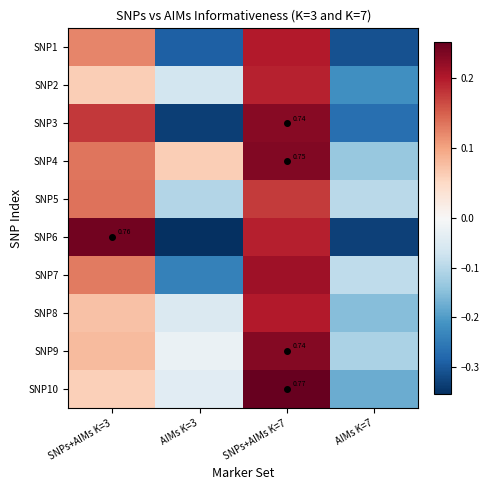

At which label does SNP9 first exceed 0?

SNPs+AIMs K=3